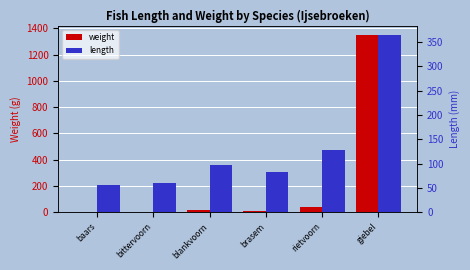

Reading left to right, what are all the values shown in this chart?

weight: 5.8	4.6	14.1	7.8	38.0	1352.0
length: 55.9	59.8	96.7	82.2	128.3	365.0